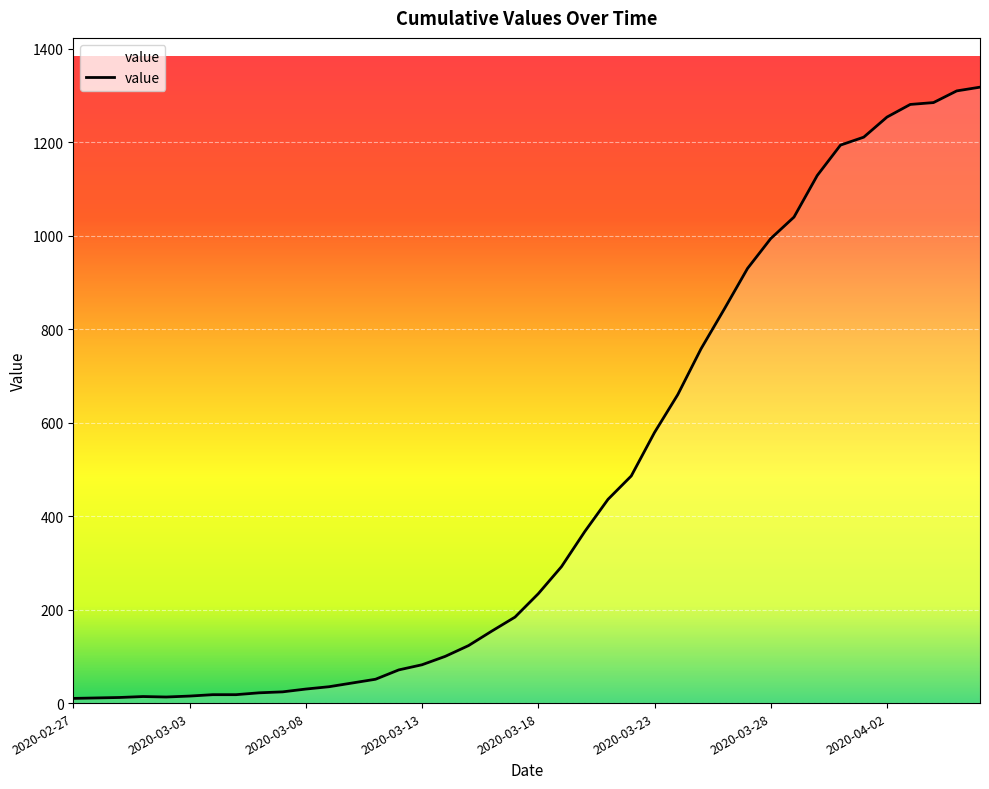

What is the difference between the maximum and minimum values?

1308